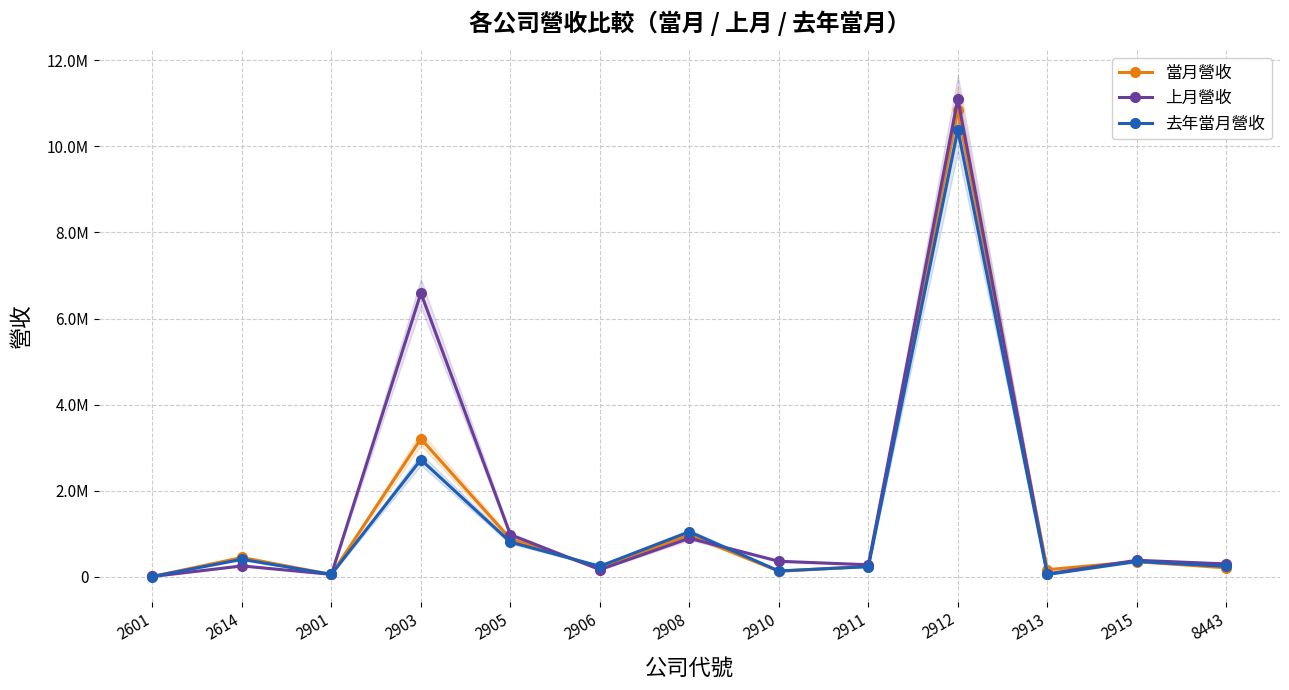

What are all the series names shown in the legend?

當月營收, 上月營收, 去年當月營收